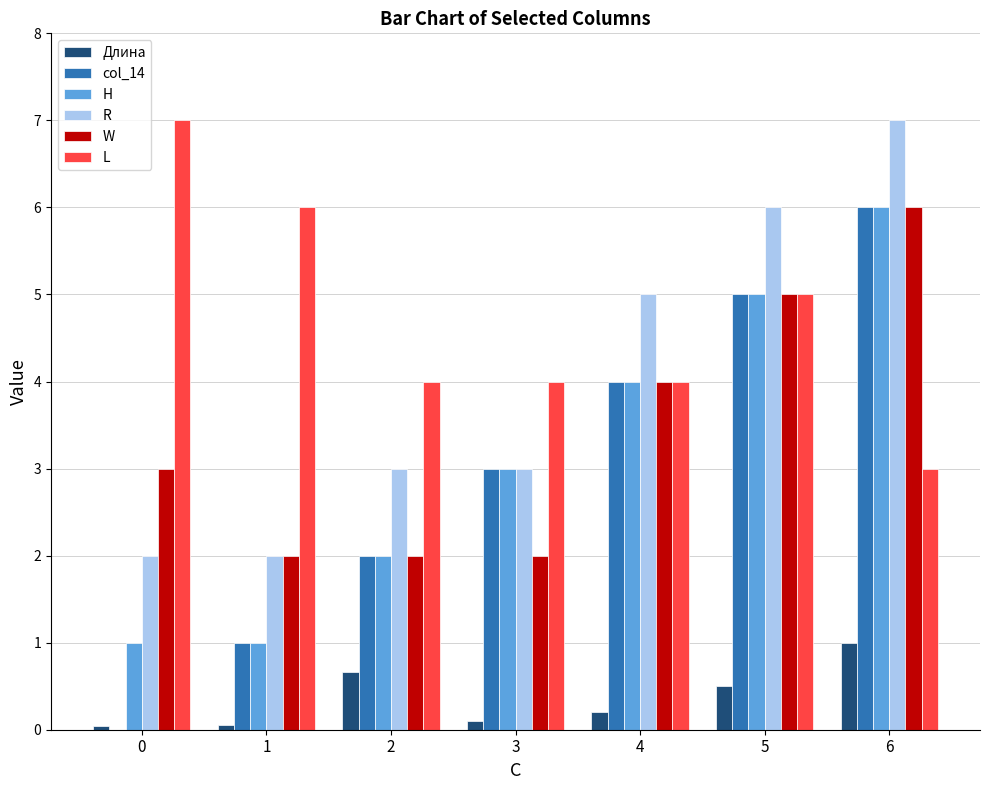

How many categories are shown in the chart?

7